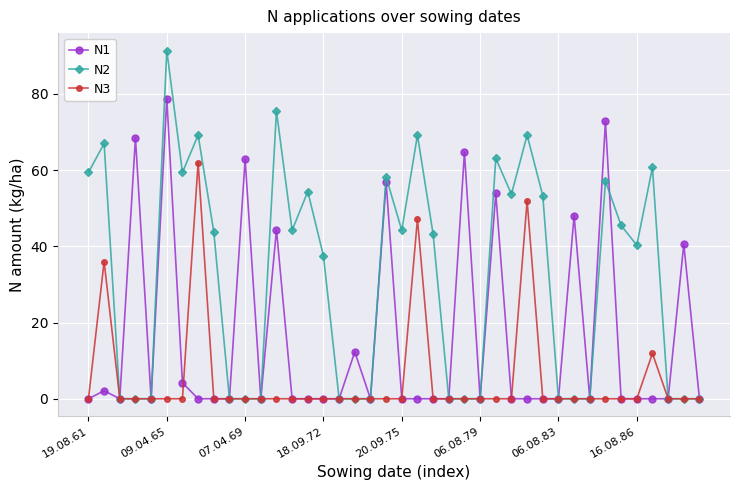

What is the maximum value shown in the chart?

91.4